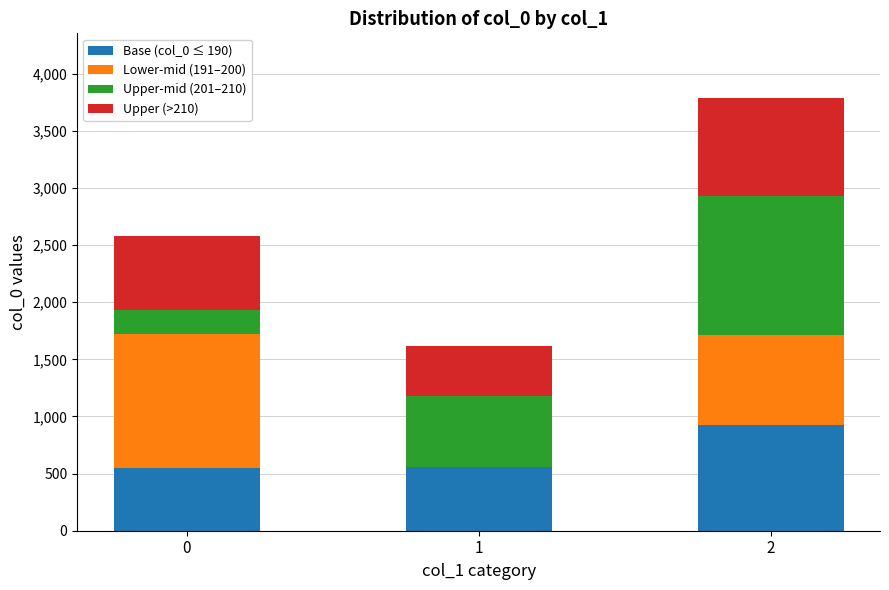

True or false: Base (col_0 ≤ 190) has a value of 552 at 0.

True